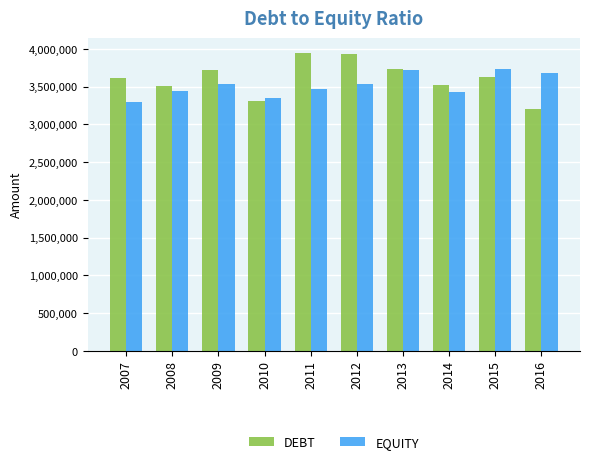

How many bars are there in each group?

2